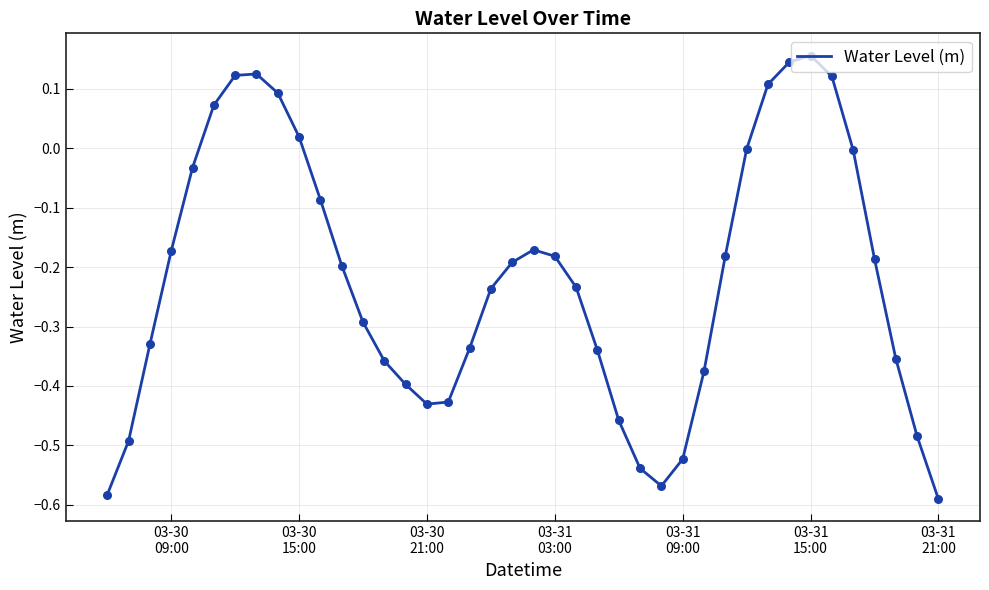

What is the difference between the maximum and minimum values?

0.7